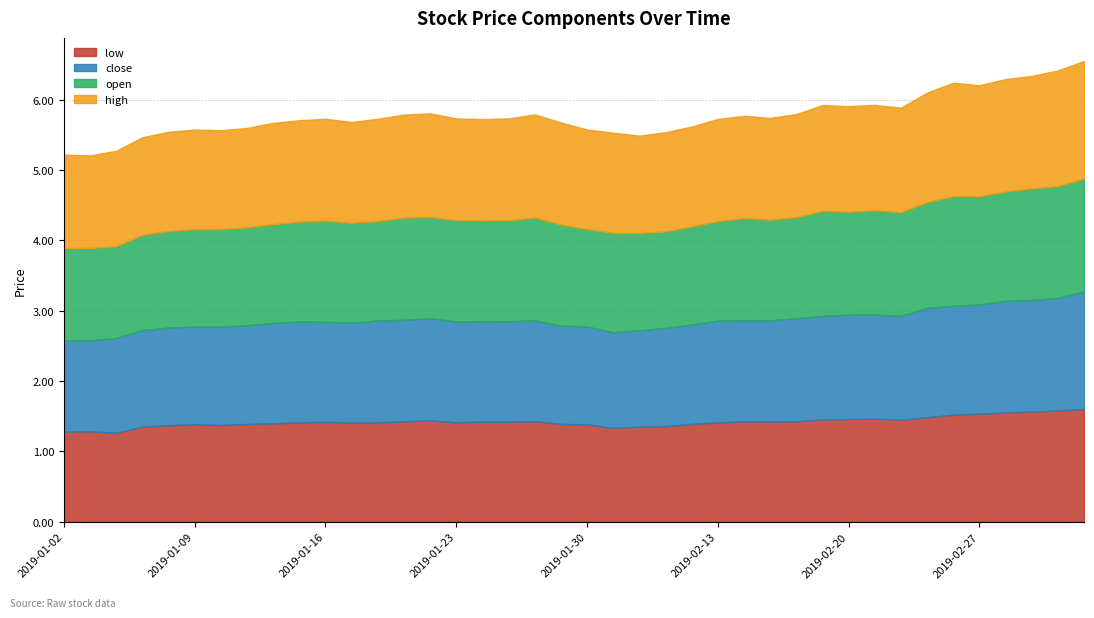

At which category is the sum across all series the highest?

2019-03-05